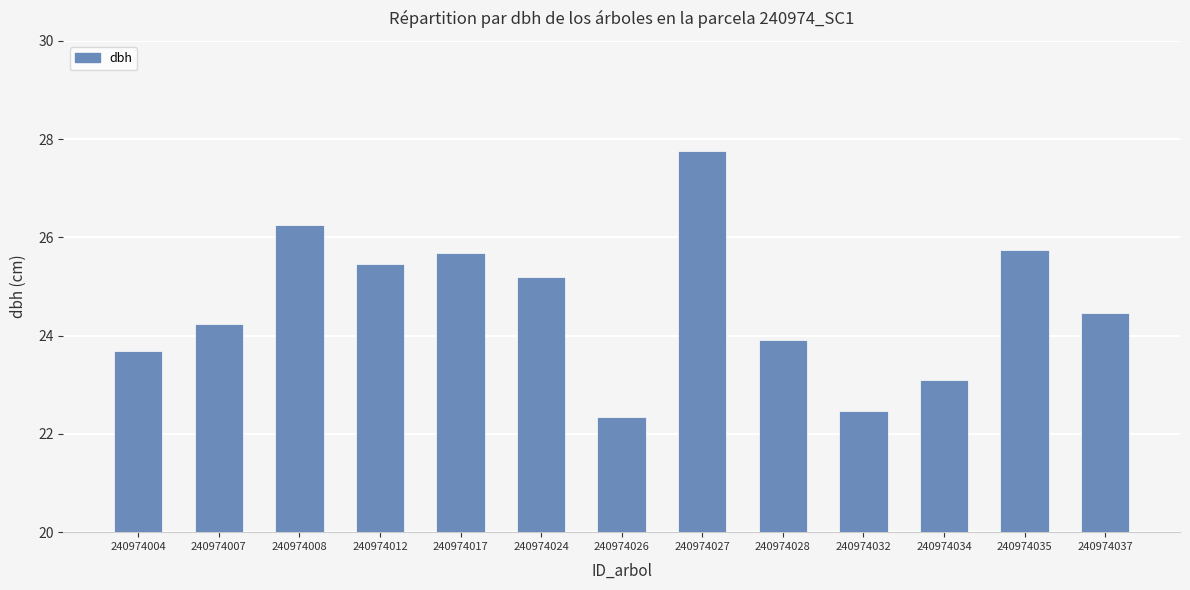

Which category has the highest value across all series?

240974027